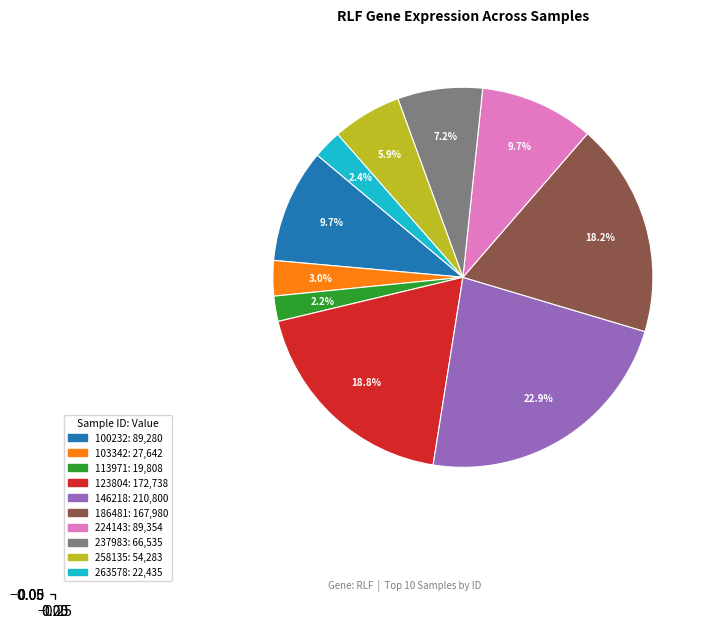

Is there a majority slice in this chart?

No